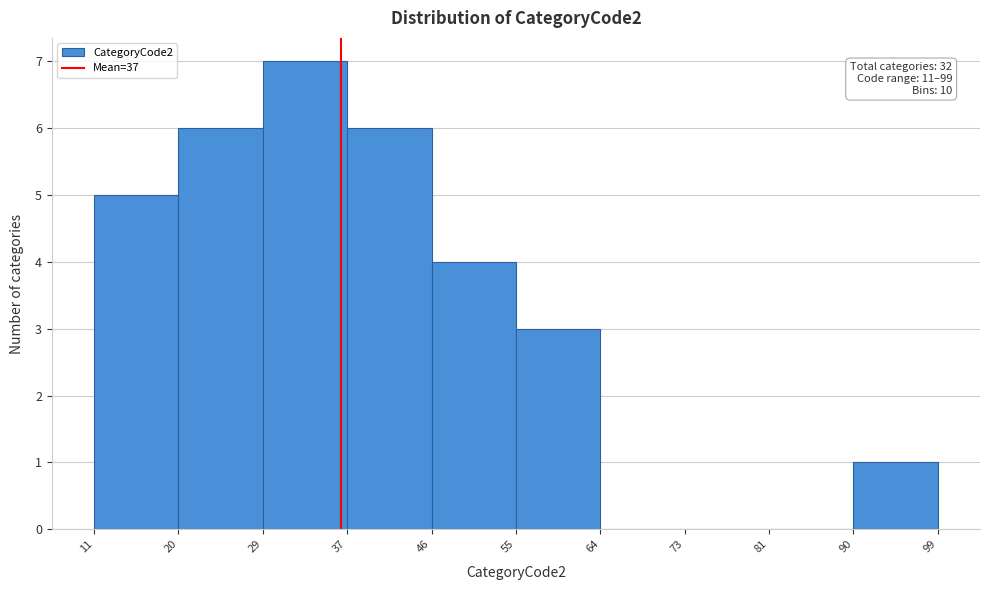

Which range on the x-axis has the tallest bar?

29 to 37